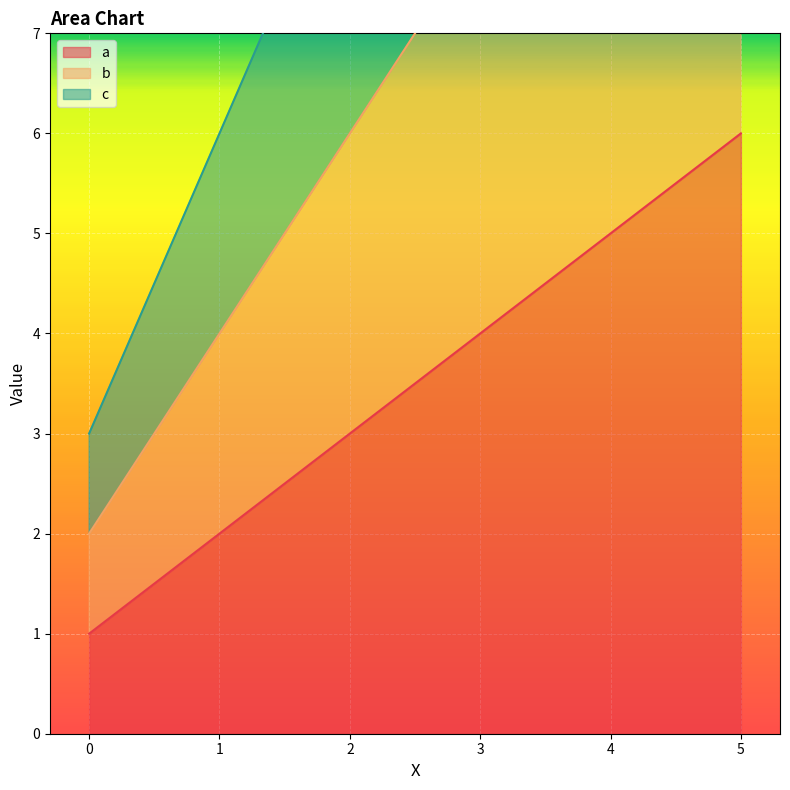

How many lines are shown in the chart?

3